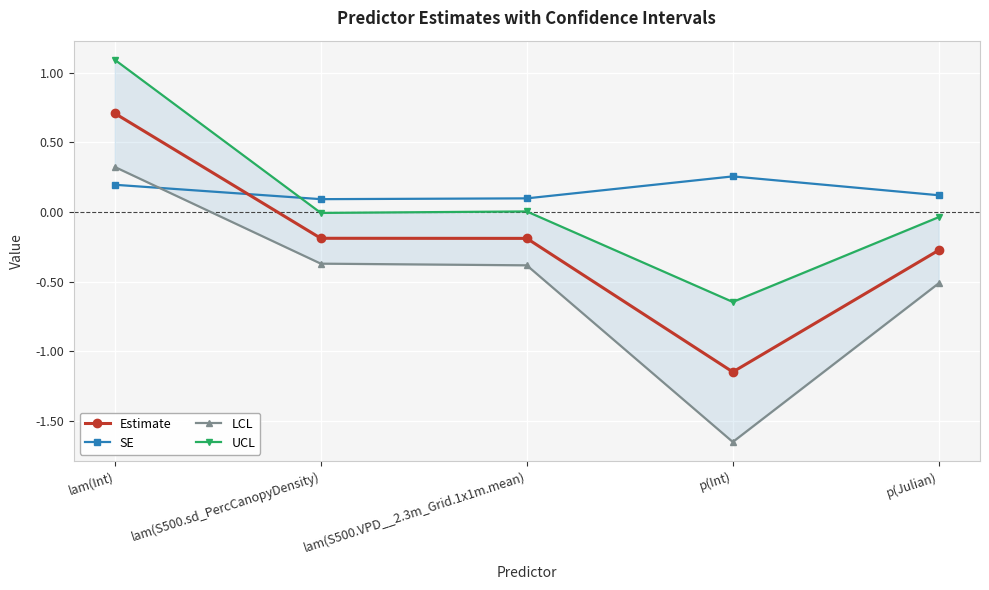

True or false: Estimate has more than 0 points higher than both neighbors.

False